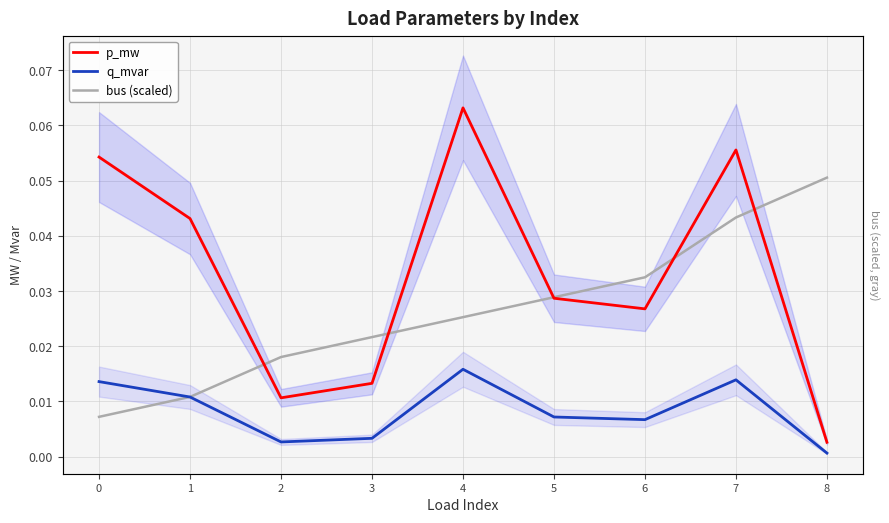

Which series has the largest range (max minus min)?

p_mw